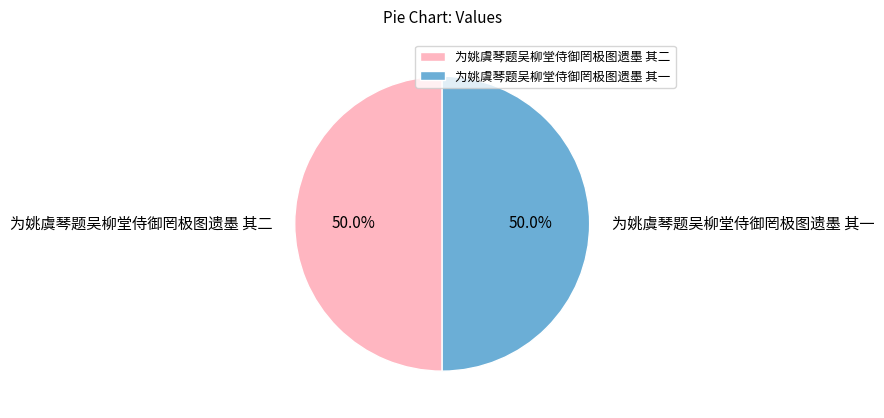

Approximately how many times larger is the value at 为姚虞琴题吴柳堂侍御罔极图遗墨 其一 compared to 为姚虞琴题吴柳堂侍御罔极图遗墨 其二?

1.0